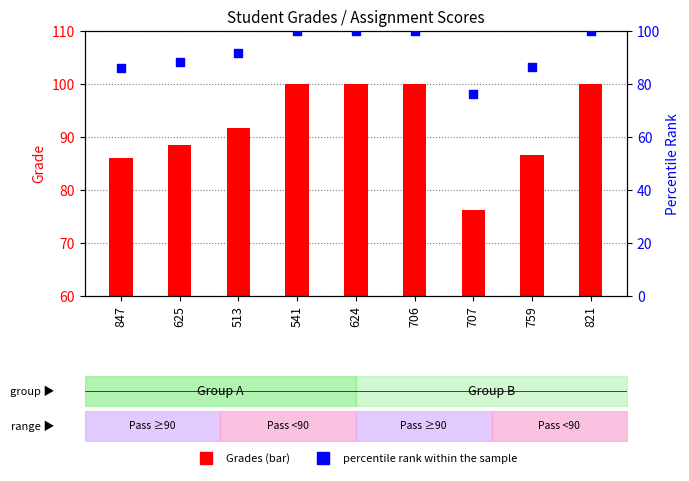

Which series has the largest Y range (max minus min)?

Grades